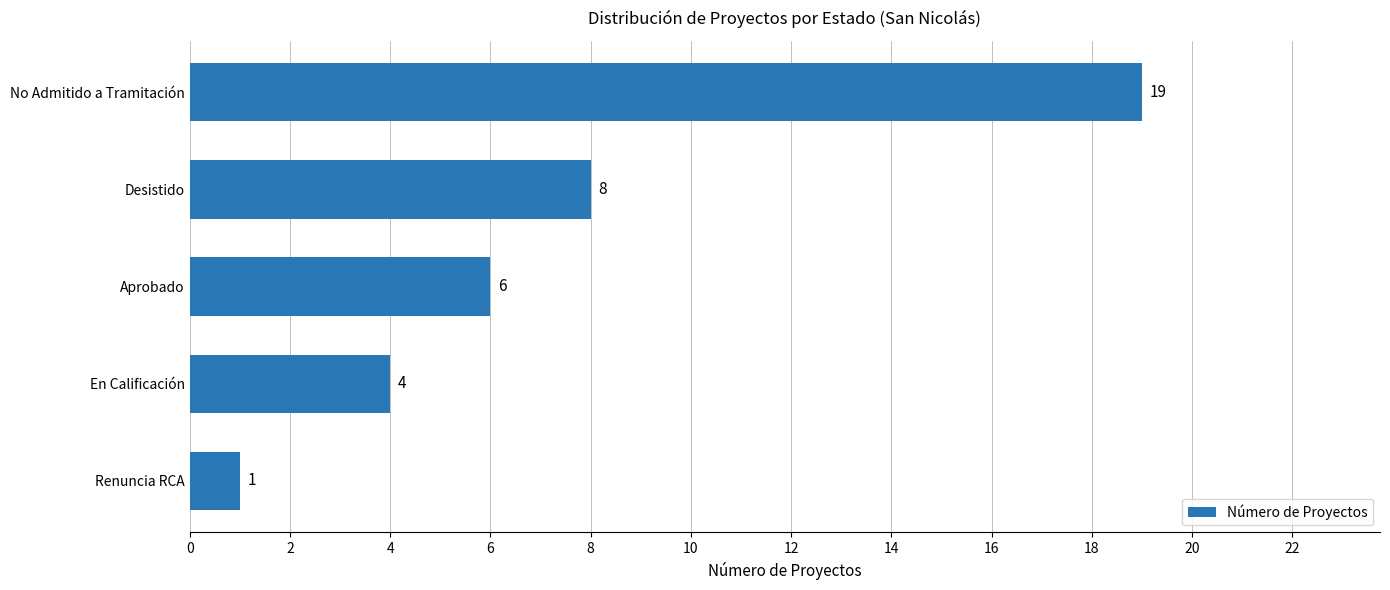

What is the average value?

8